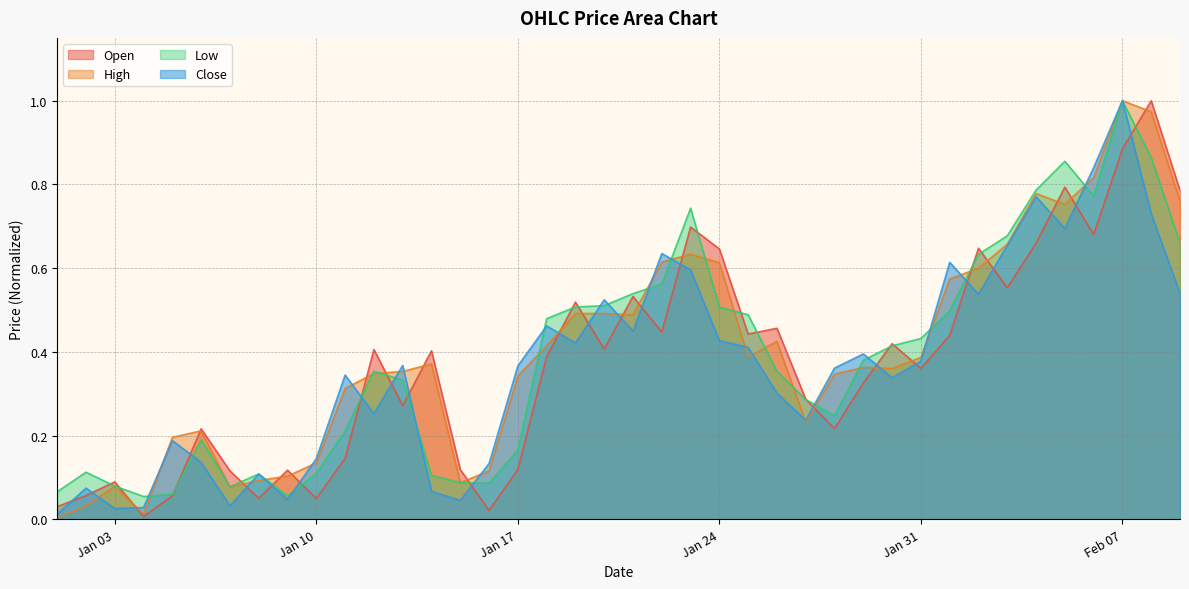

Where is the first local minimum for Open?

2023-01-04